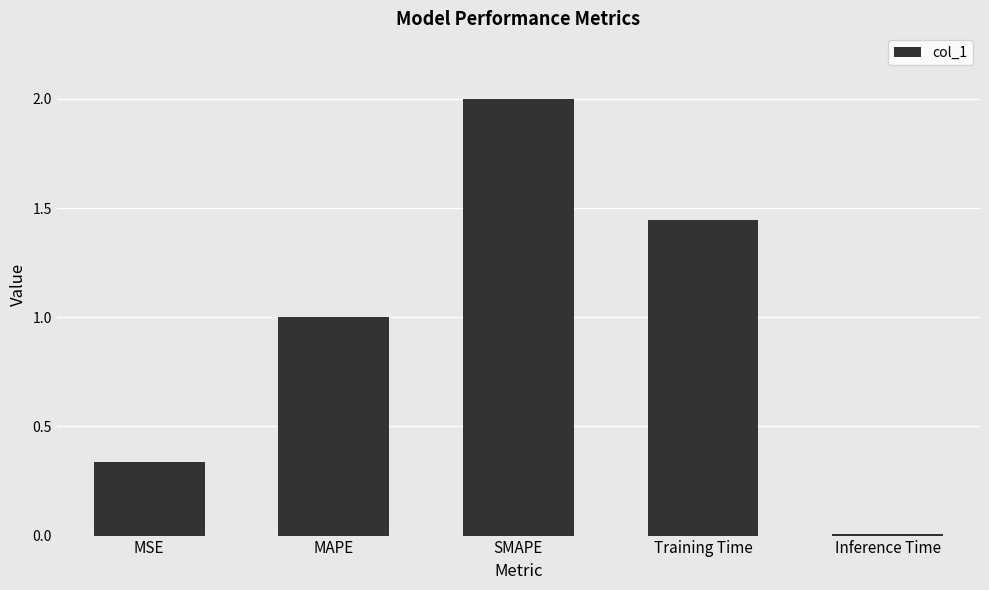

What is the value of the 2nd bar from the left?

1.0